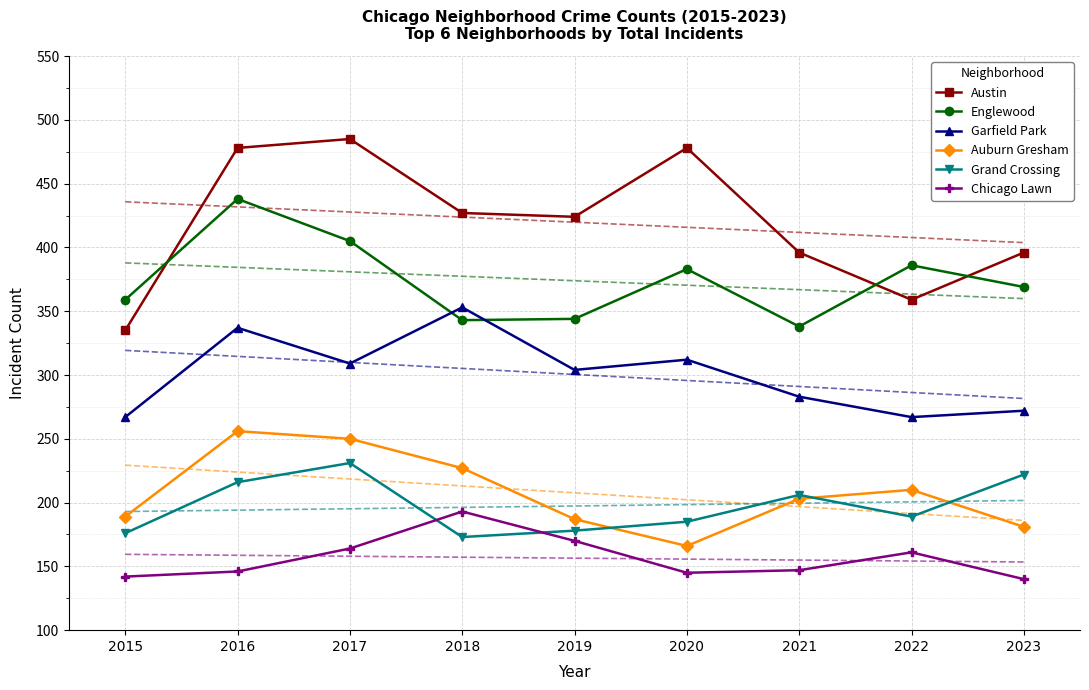

What is the average value of the Auburn Gresham series?

208